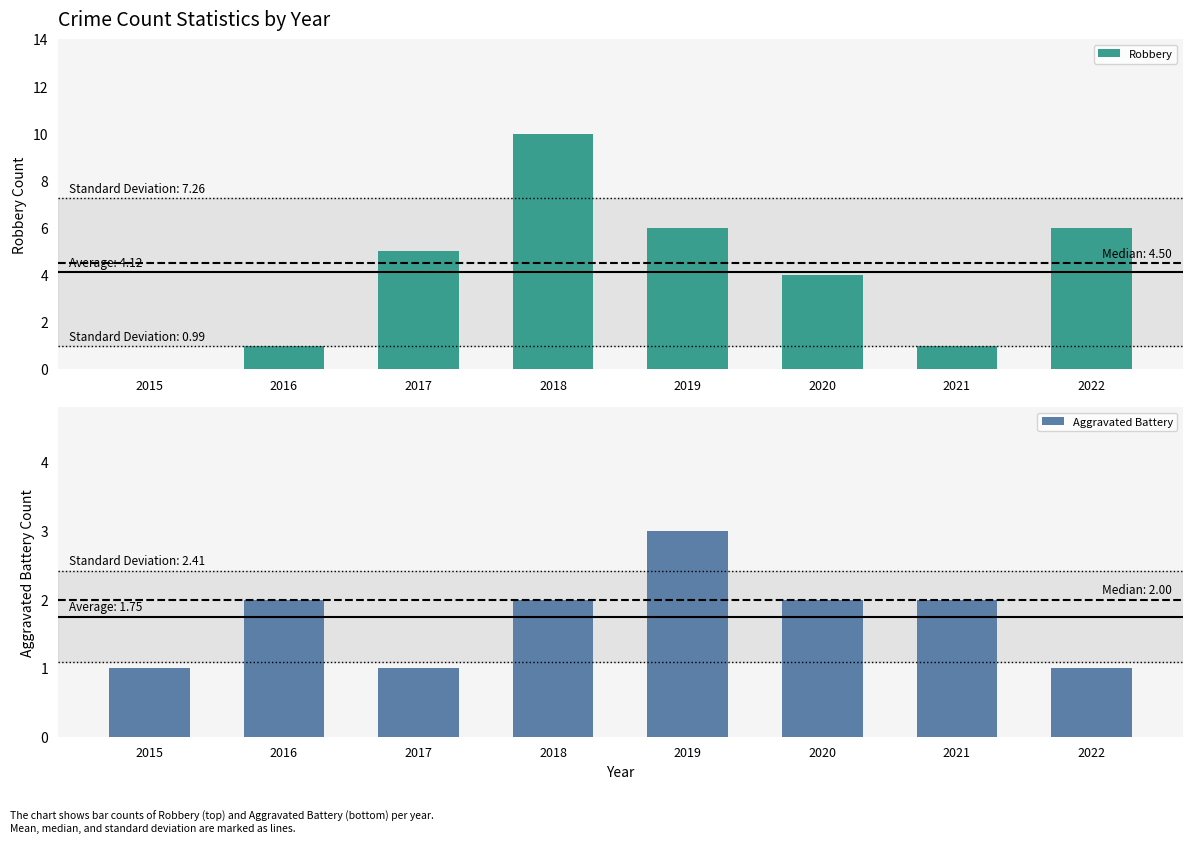

What is the difference between the Robbery values at 2021 and 2015?

1